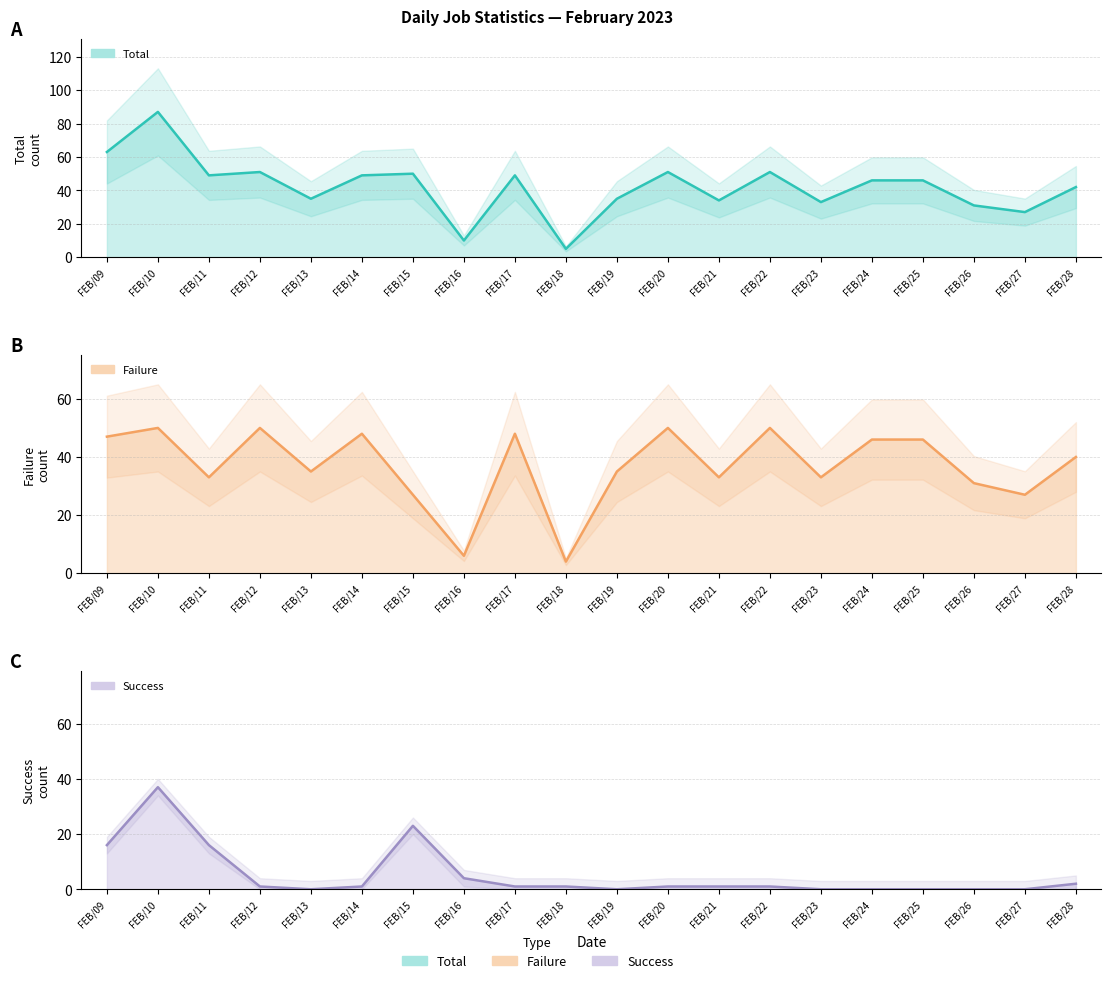

The Total series shows 42 at FEB/28. True or false?

True